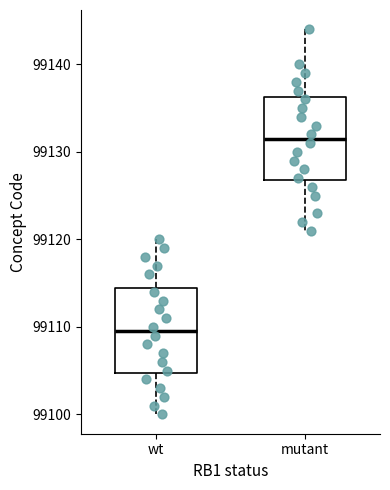

Reading left to right, read every box against the y-axis: the position of its median line, the range the box covers, and the ends of its whiskers. The values are not printed on the chart, so give them approximately, as read against the axis.

wt: median 99110, box 99105 to 99115, whiskers 99100 to 99120
mutant: median 99132, box 99127 to 99136, whiskers 99121 to 99144